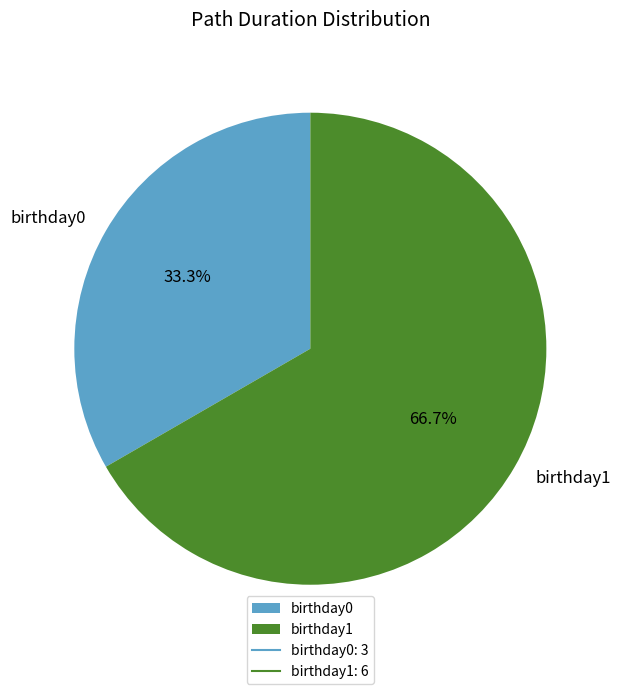

Which category has the smallest portion of the pie?

birthday0